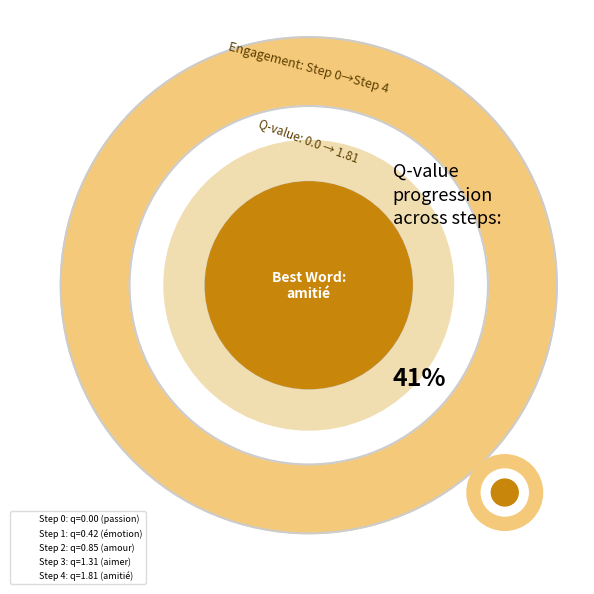

Between Step 4 and Step 1, which is larger?

Step 4